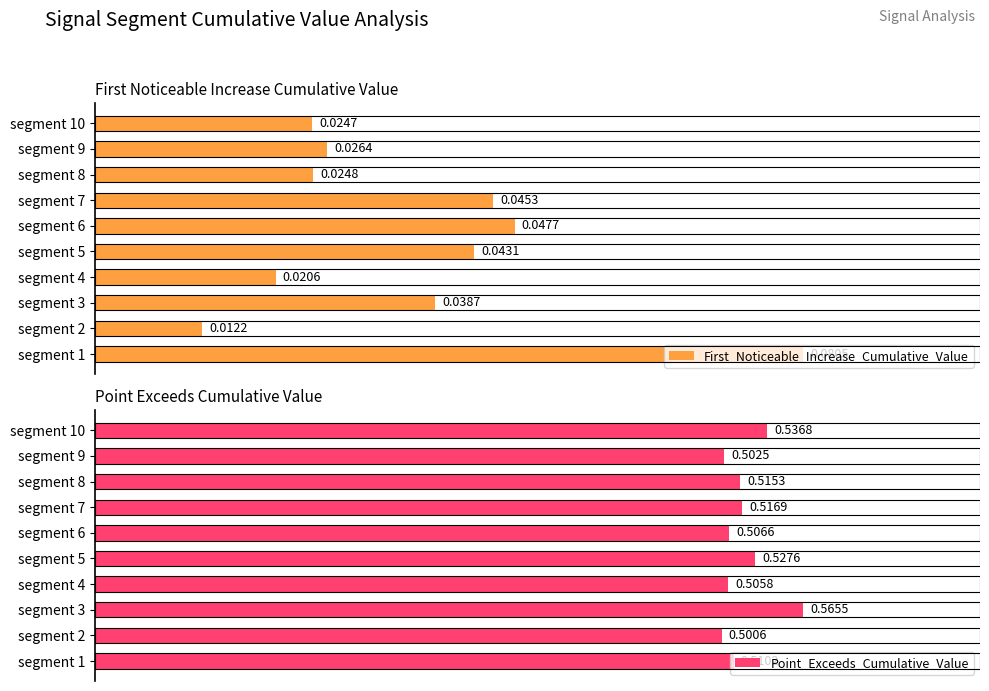

Rank the series by their average value, from lowest to highest.

First_Noticeable_Increase_Cumulative_Value, Point_Exceeds_Cumulative_Value